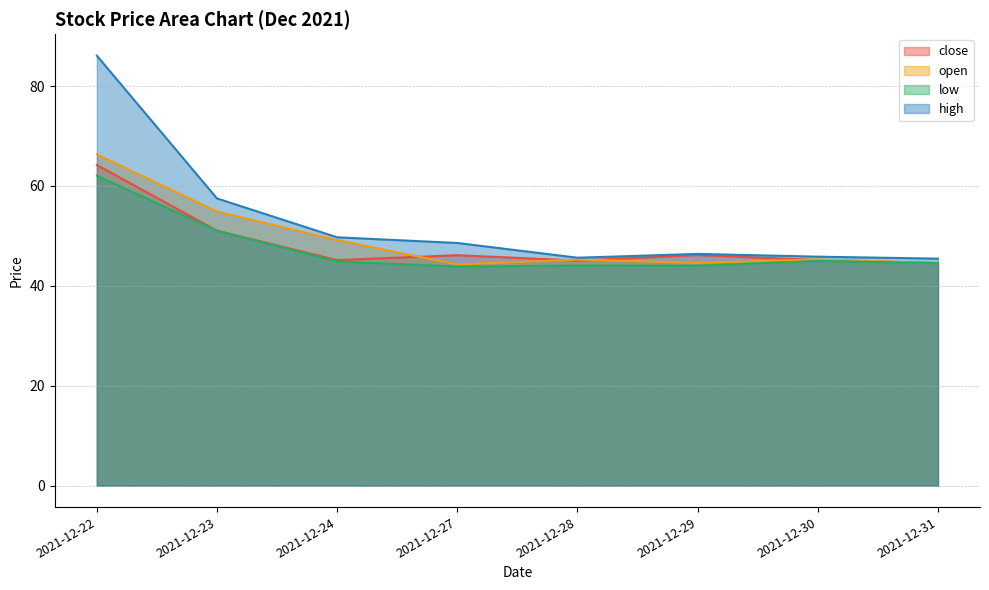

What is the difference between the maximum and second lowest values in the low series?

18.0